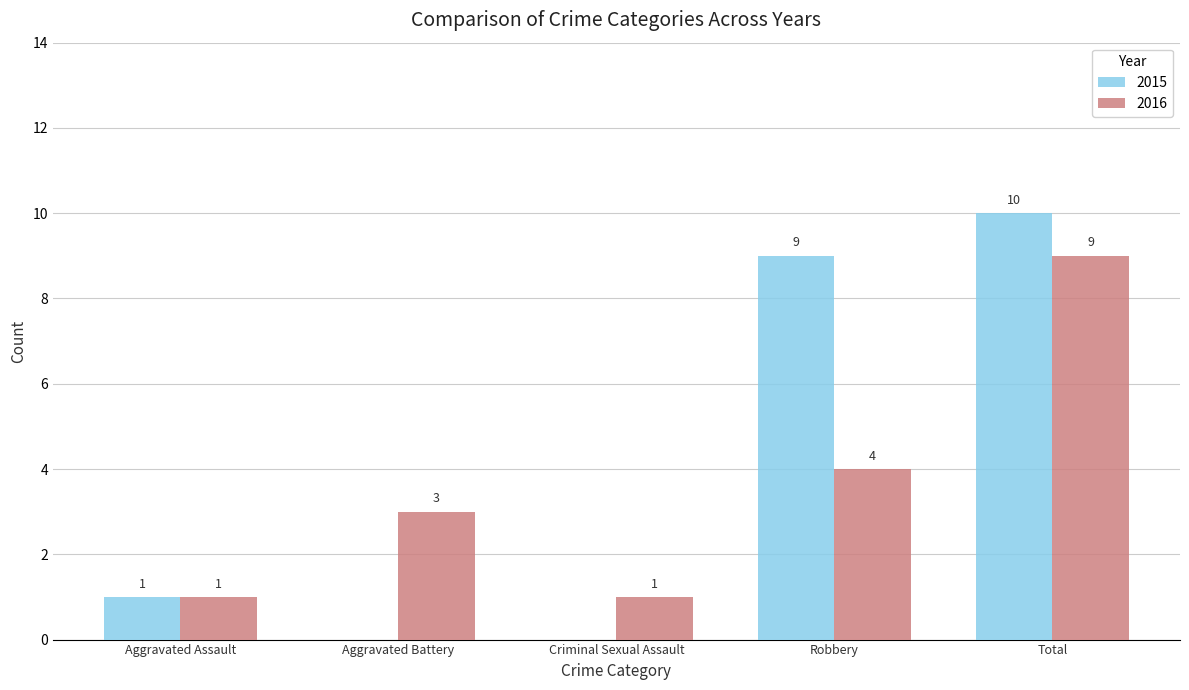

Which label corresponds to the largest value in the chart?

Total